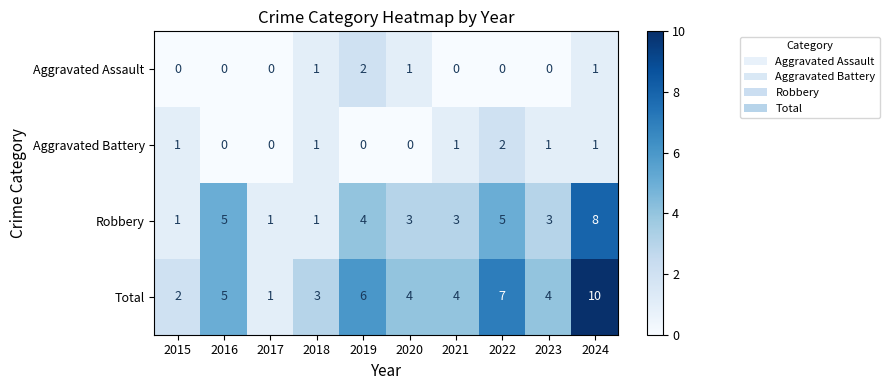

The Aggravated Battery series shows 0 at 2016. True or false?

True